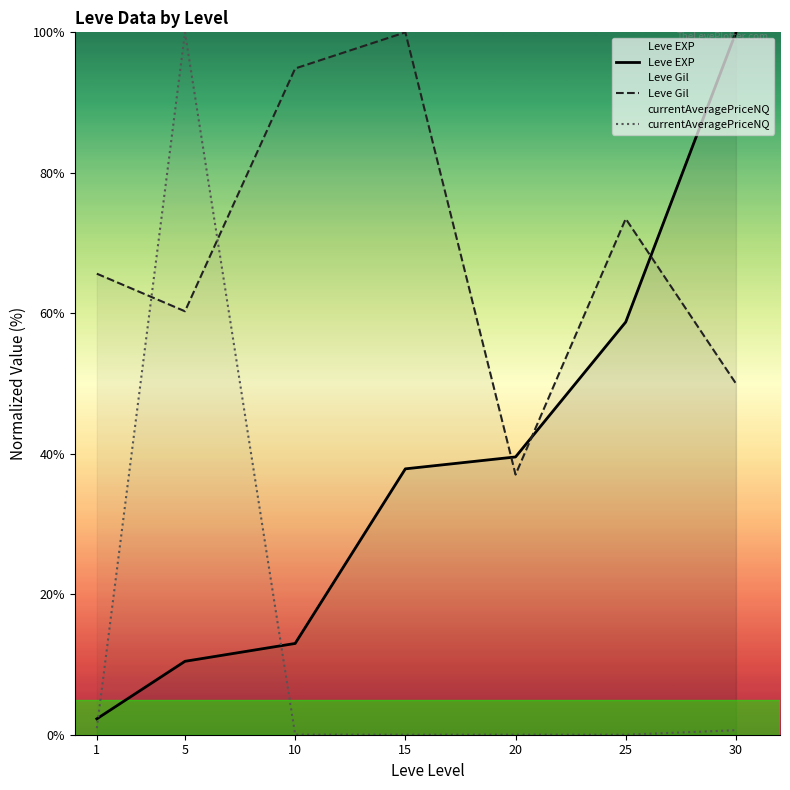

Which series has the largest range (max minus min)?

currentAveragePriceNQ